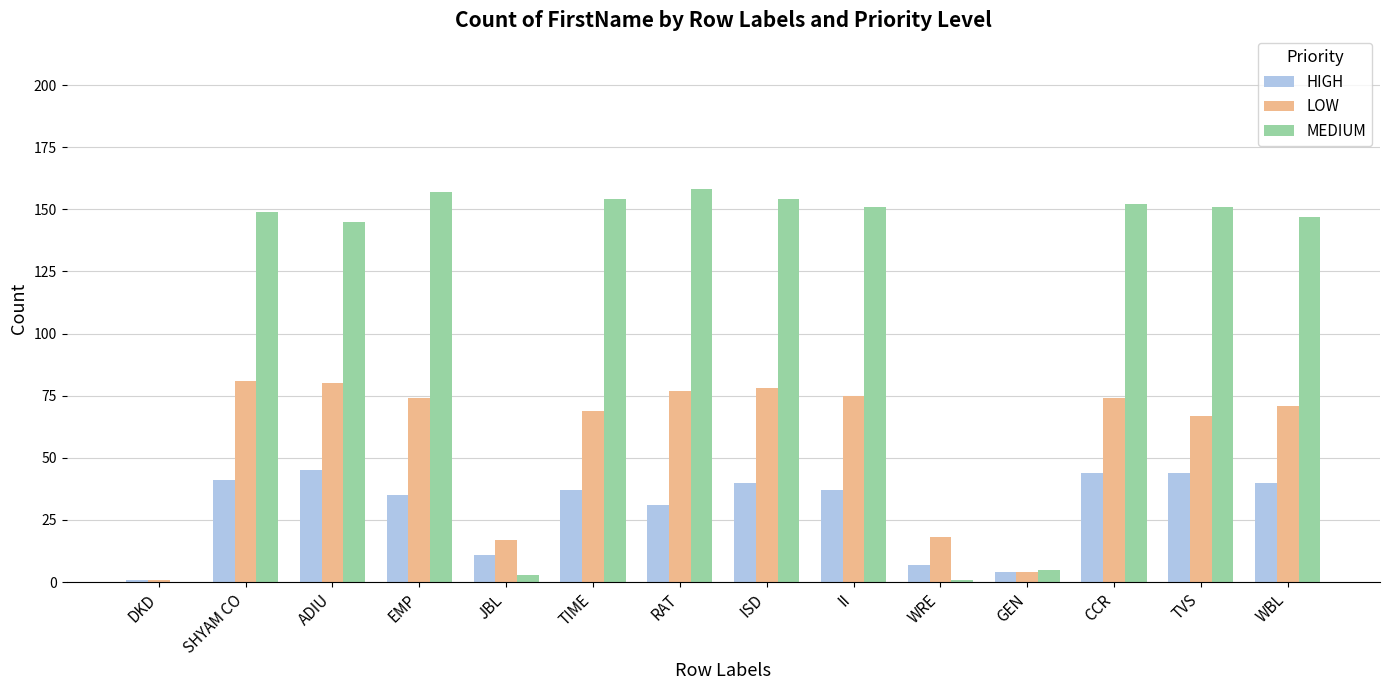

What is the total value across all series at GEN?

13